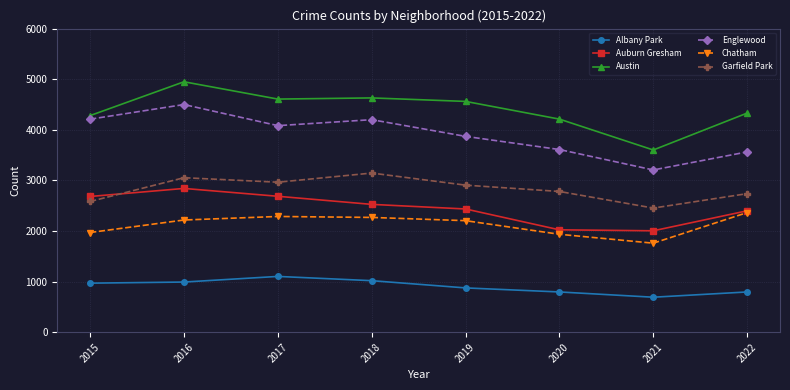

How many lines are shown in the chart?

6